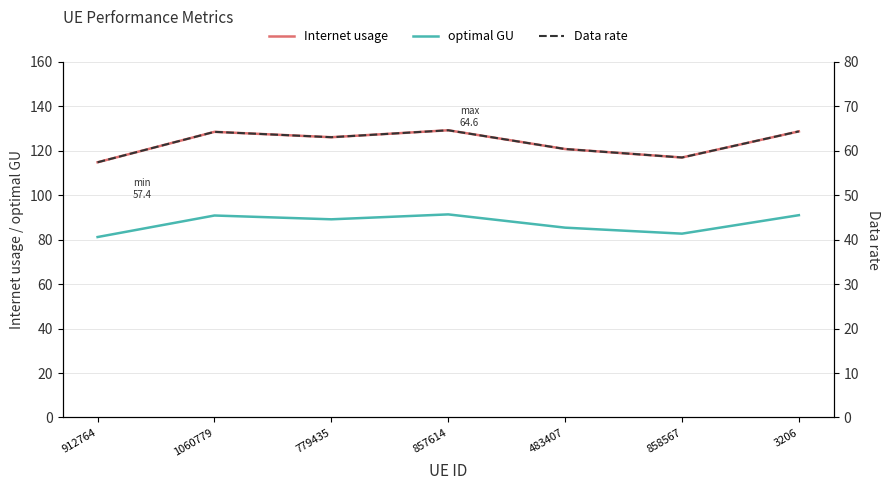

Reading left to right, what are all the values shown in this chart?

Internet usage: 114.8	128.5	126.1	129.2	120.8	117.0	128.7
optimal GU: 81.2	90.9	89.2	91.4	85.4	82.7	91.0
Data rate: 57.4	64.3	63.1	64.6	60.4	58.5	64.4